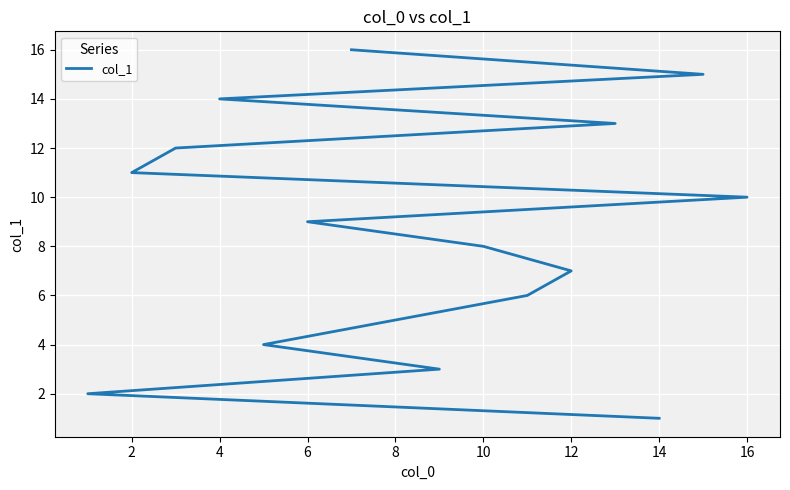

What is the change in value from 0 to 4?

+2